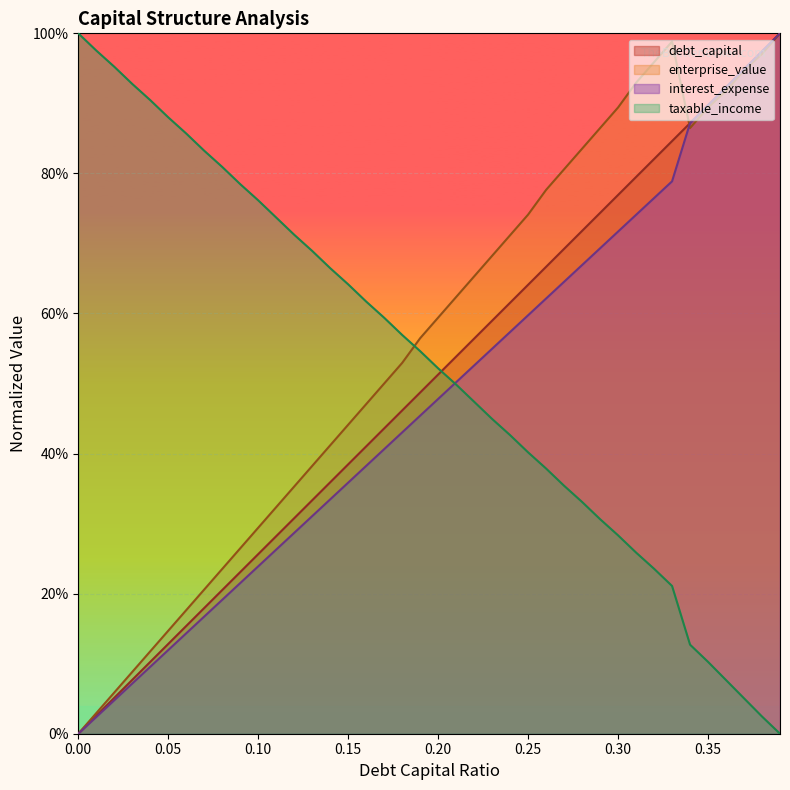

List the series in order of their overall mean, lowest first.

interest_expense, debt_capital, taxable_income, enterprise_value